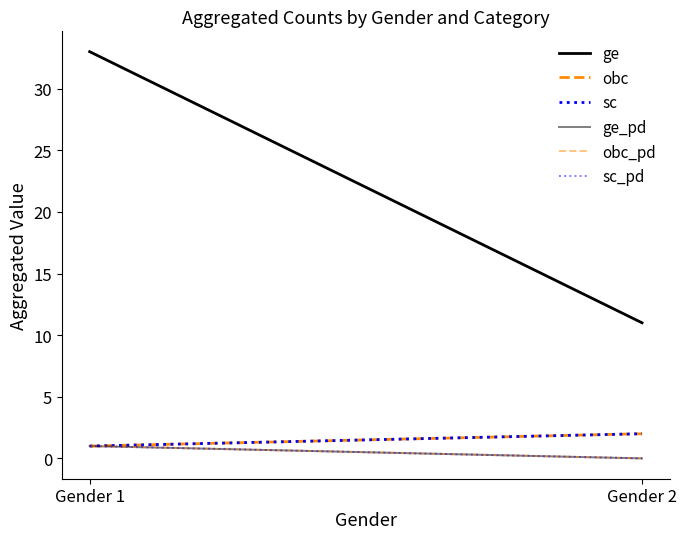

Which has a higher value, Gender 2 or Gender 1?

Gender 1